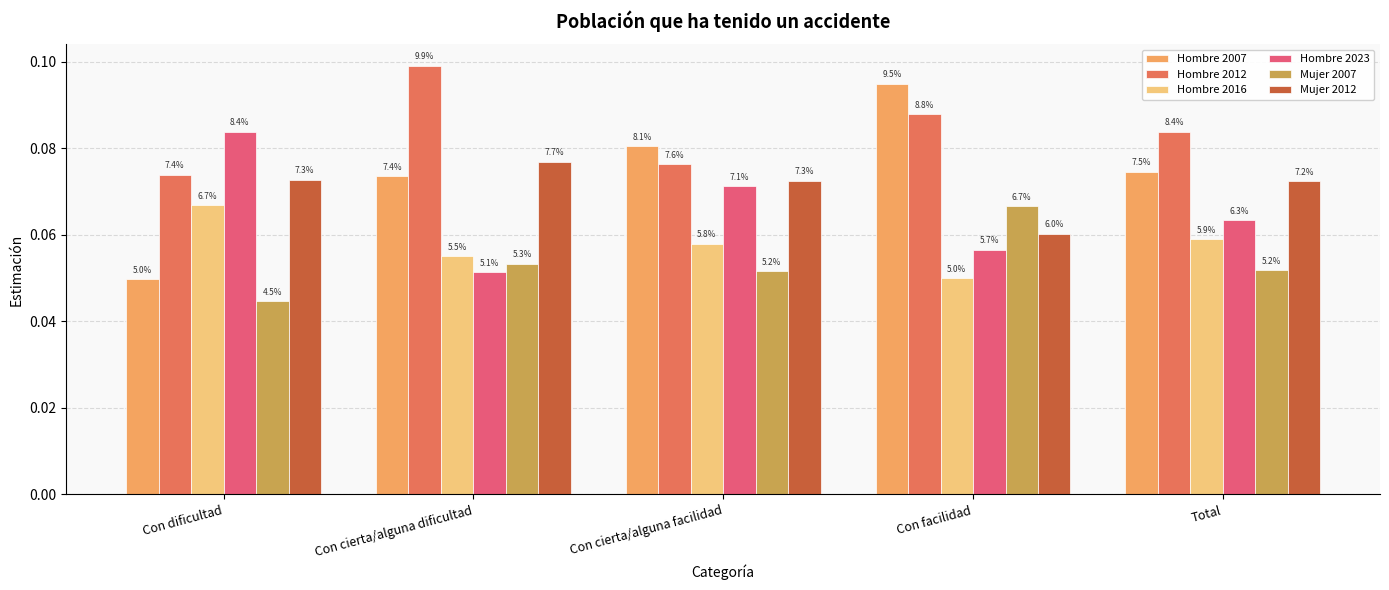

What position from the left is Con dificultad?

1